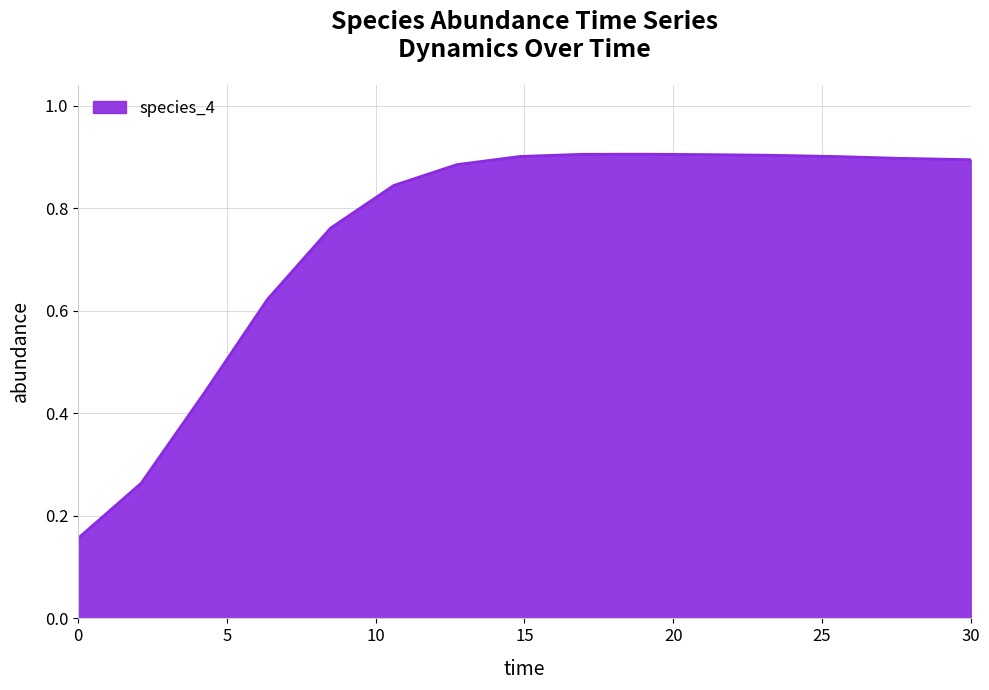

Does the chart display data point markers on the line(s)?

No